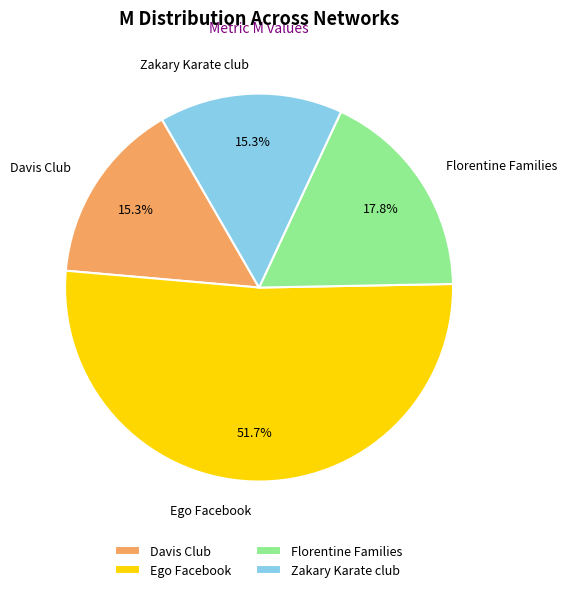

What is the ratio of the value at Davis Club to the value at Ego Facebook?

0.3